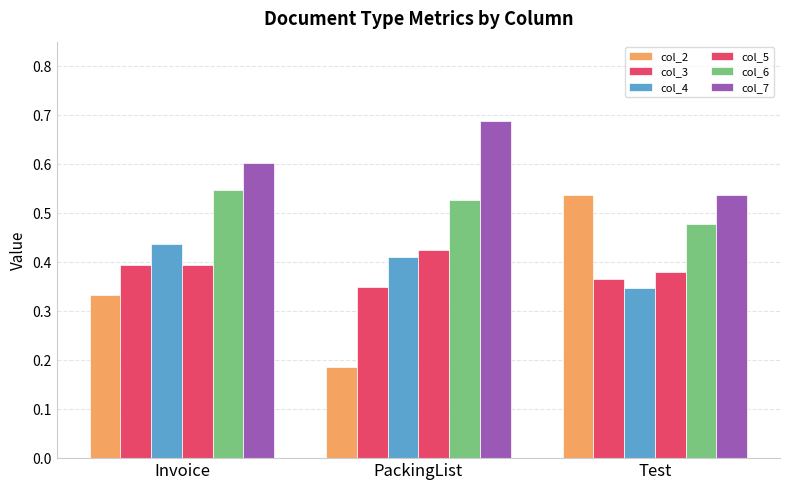

How many bars are there in each group?

6